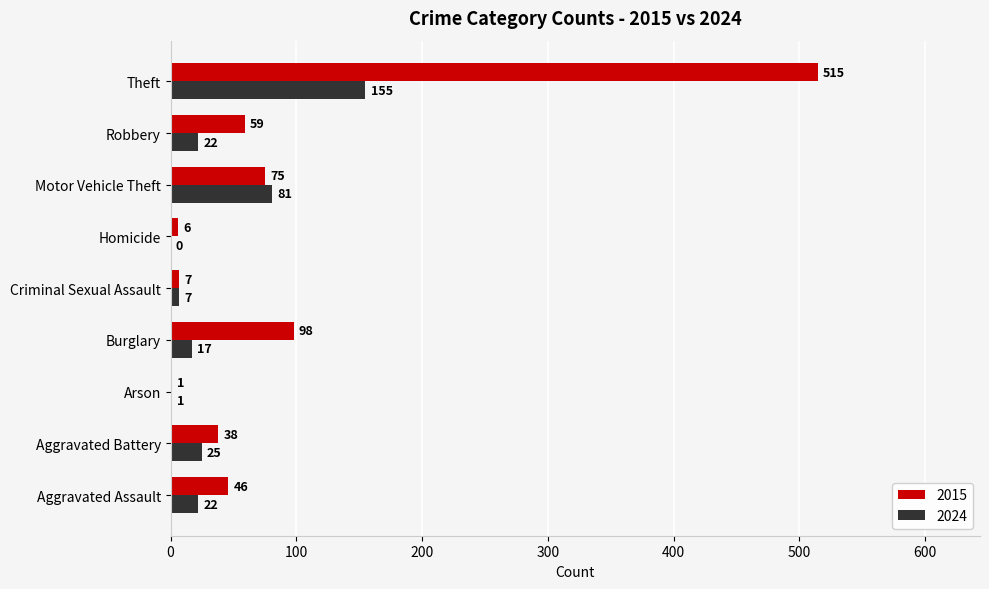

Which series has the largest total across all categories?

2015